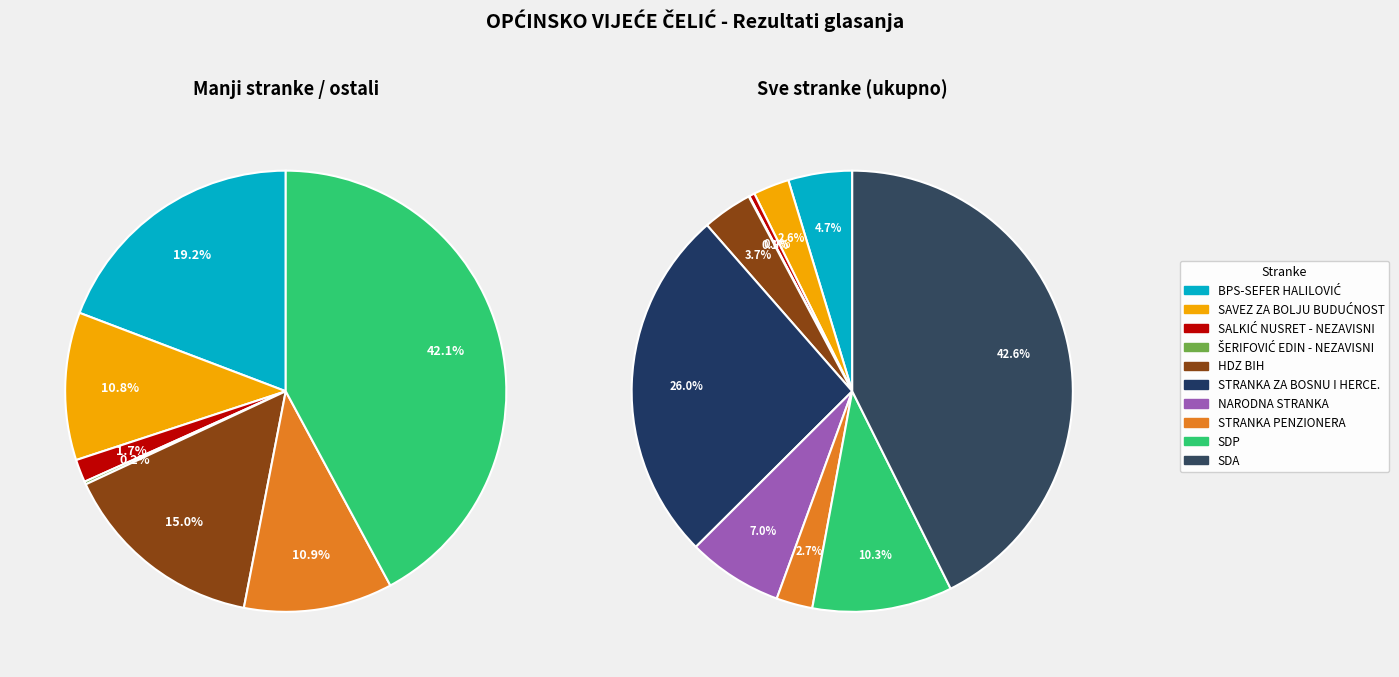

Which has a higher value, SDA-STRANKA DEMOKRATSKE AKCIJE or ŠERIFOVIĆ EDIN - NEZAVISNI?

SDA-STRANKA DEMOKRATSKE AKCIJE